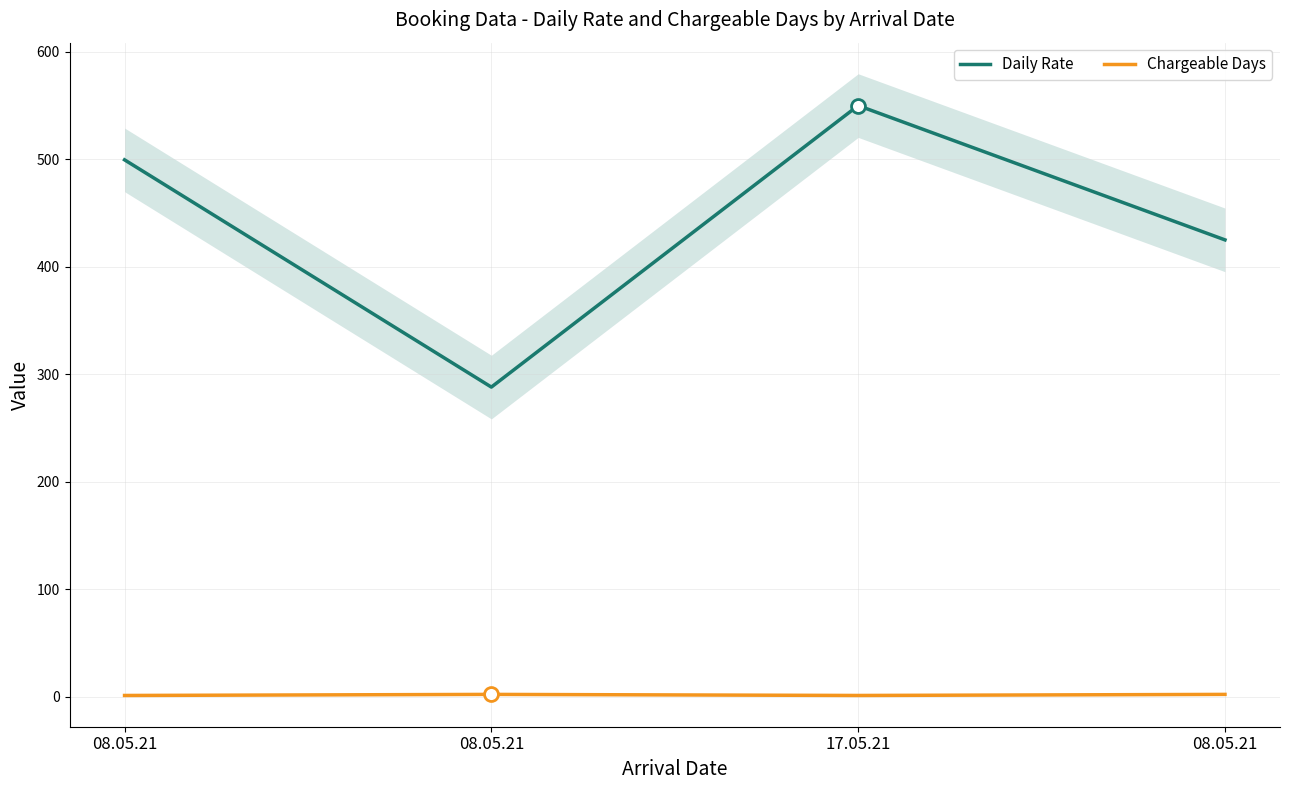

The value of Chargeable Days at 17.05.21 is 1.5. True or false?

False